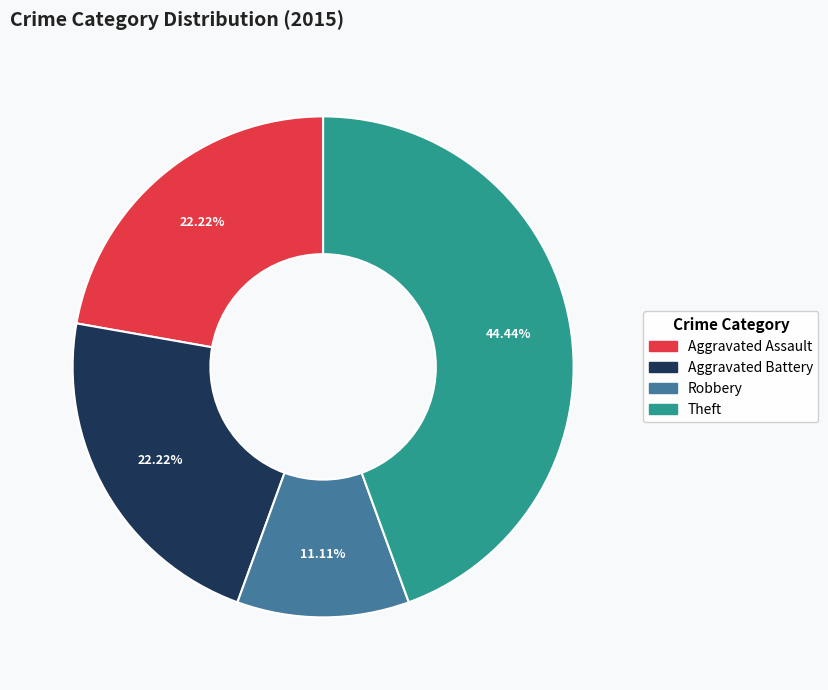

Does any single category account for the majority?

No